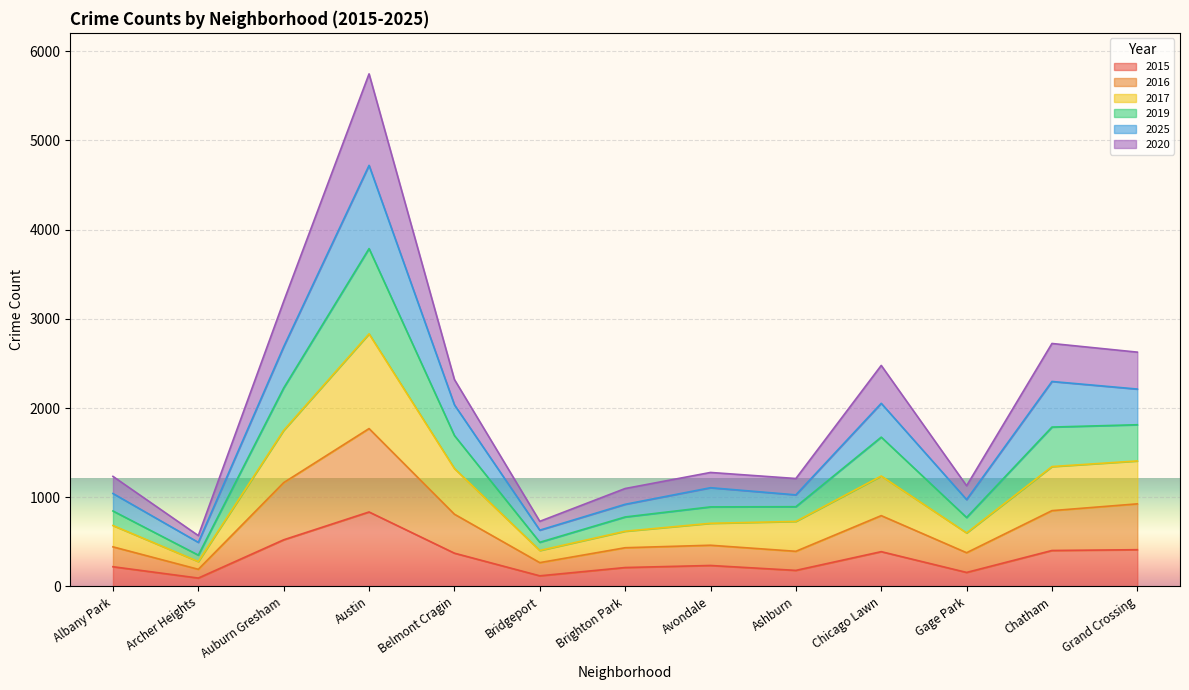

The 2015 series shows 228 at Austin. True or false?

False